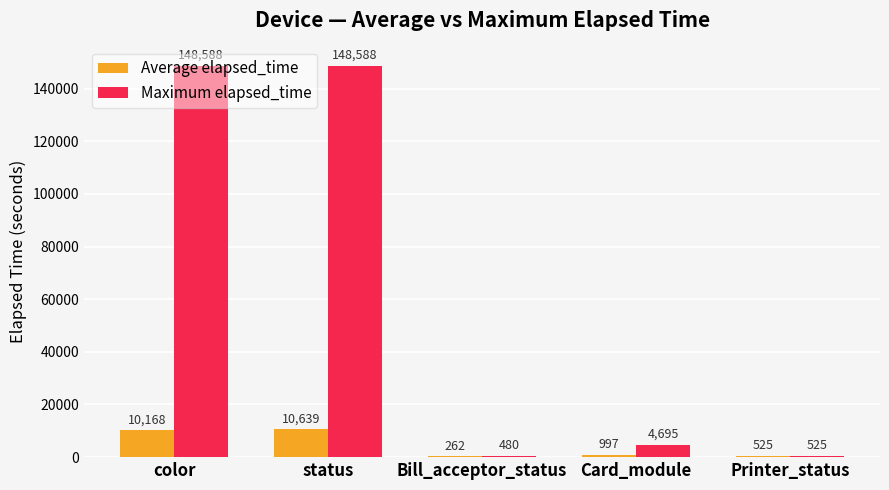

What are all the series names shown in the legend?

Average elapsed_time, Maximum elapsed_time